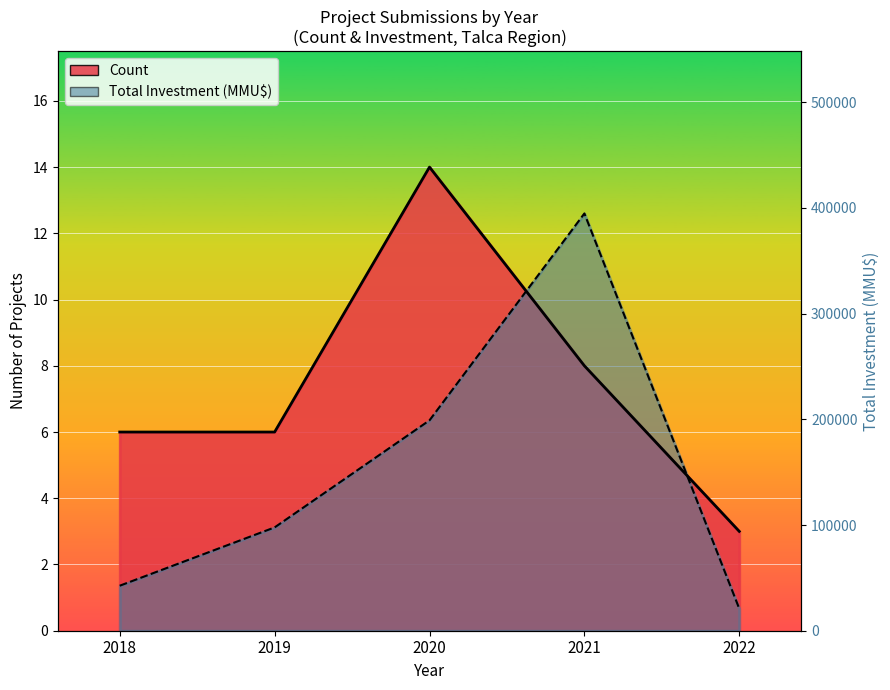

What is the minimum value shown in the chart?

23185